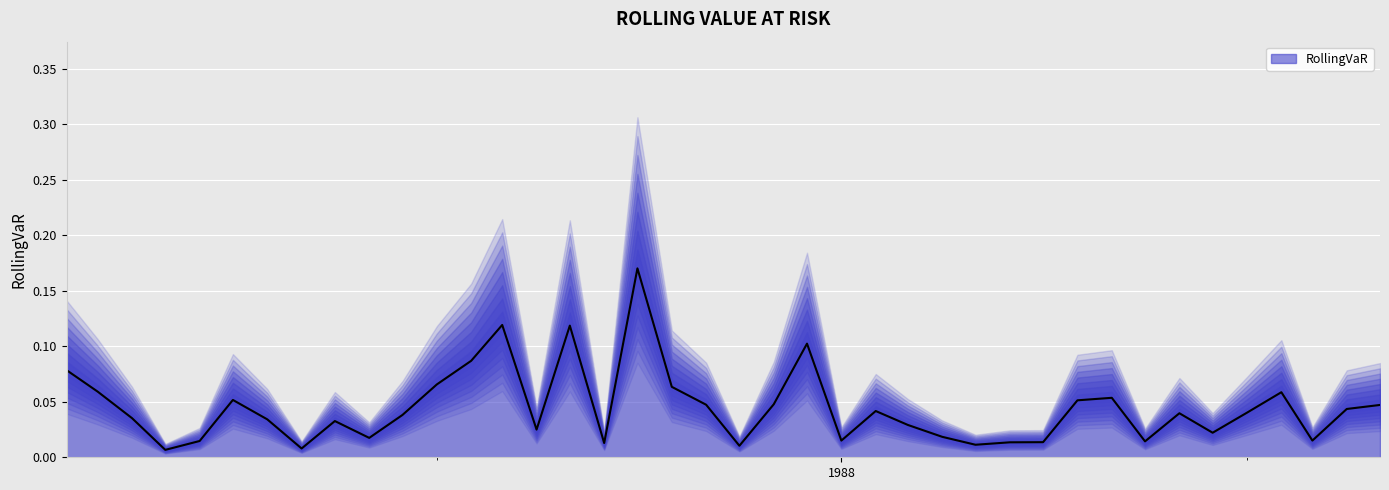

How many points are lower than both their immediate neighbors (excluding endpoints)?

11